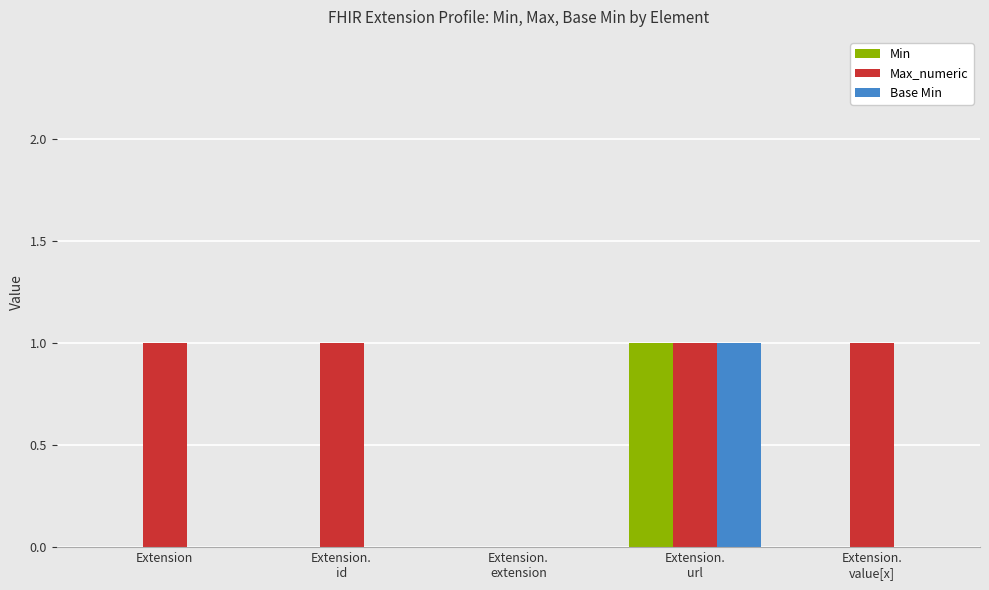

Reading left to right, transcribe all the data shown in this chart.

Min: 0	0	0	1	0
Max_numeric: 1	1	0	1	1
Base Min: 0	0	0	1	0